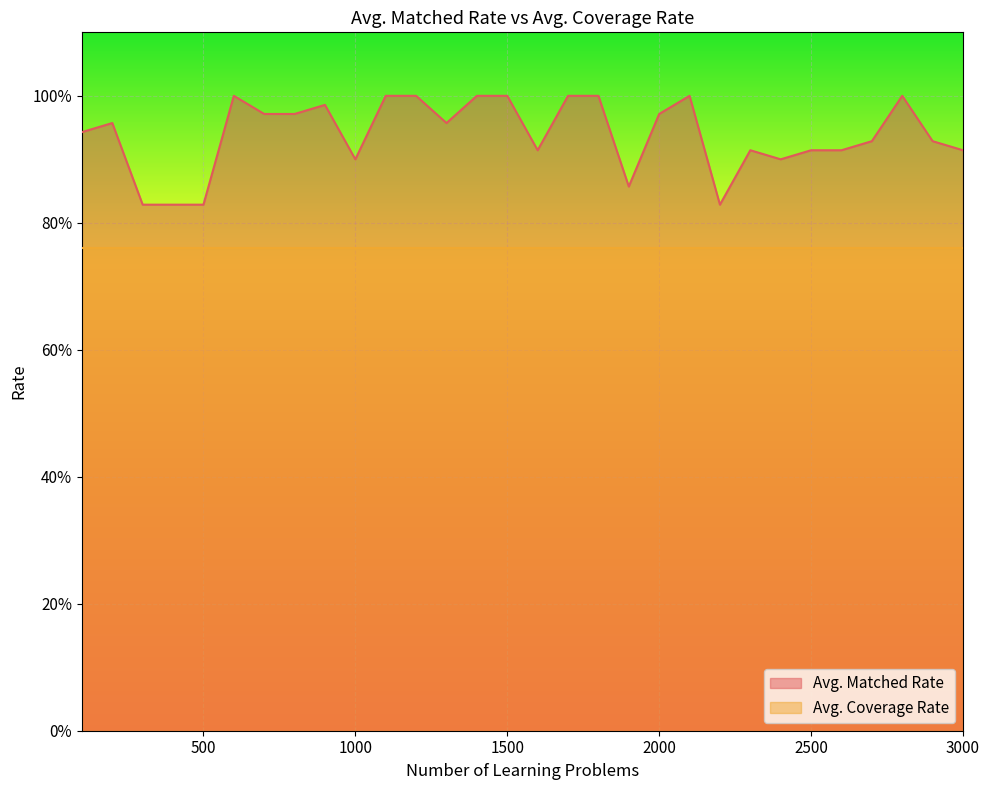

List the labels in order of value, smallest first.

300, 400, 500, 2200, 1900, 2400, 1000, 1600, 2300, 2500, 2600, 3000, 2700, 2900, 100, 200, 1300, 700, 800, 2000, 900, 600, 1100, 1200, 1400, 1500, 1700, 1800, 2100, 2800